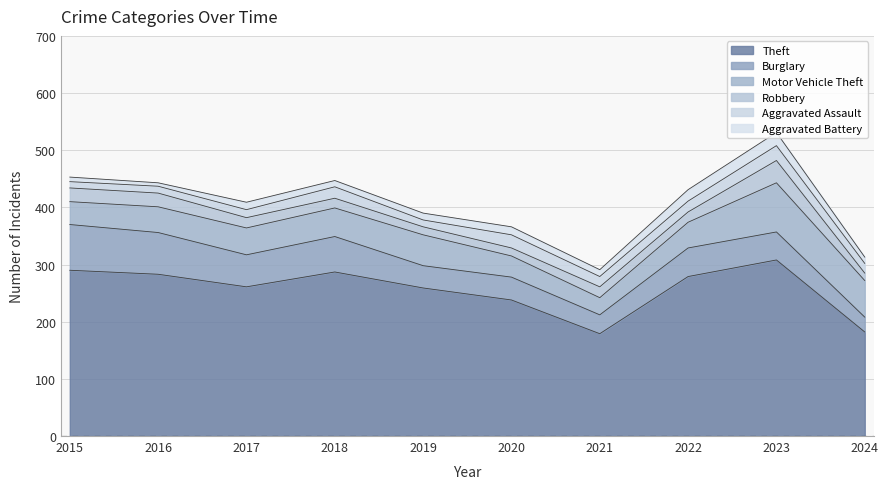

At which category does Aggravated Battery reach its first local valley?

2016